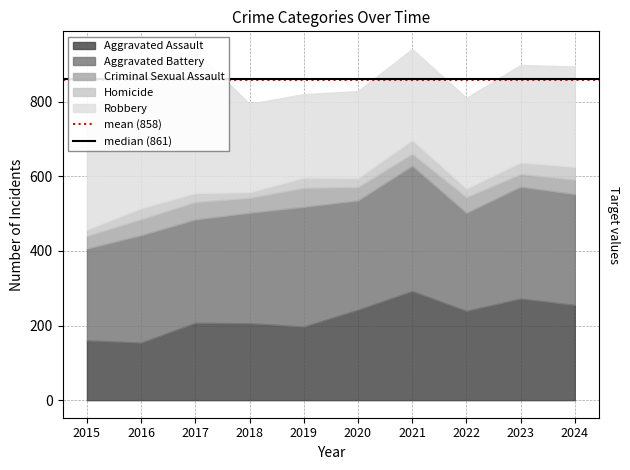

The value of mean (858) at 2016 is 1287.1. True or false?

False